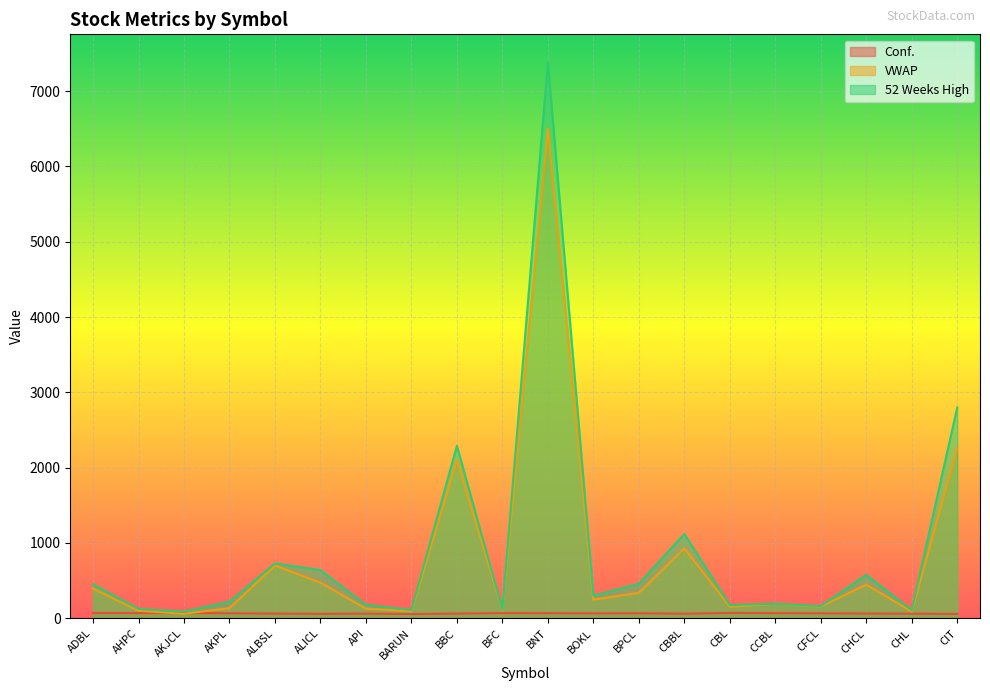

How many values in the 52 Weeks High series are below 299?

10